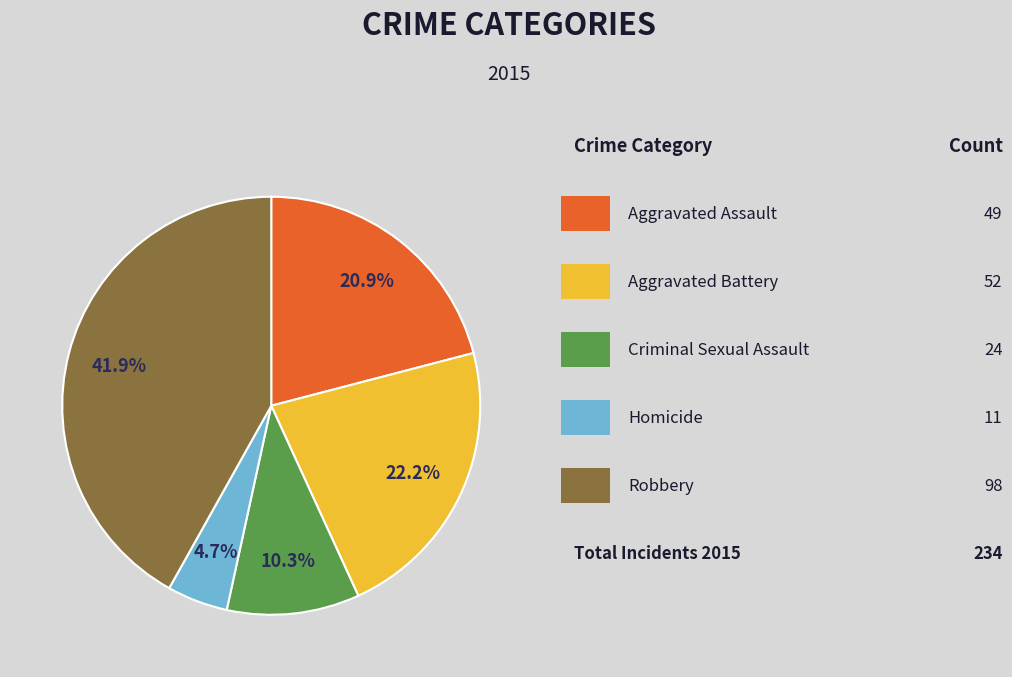

Does any single category account for the majority?

No